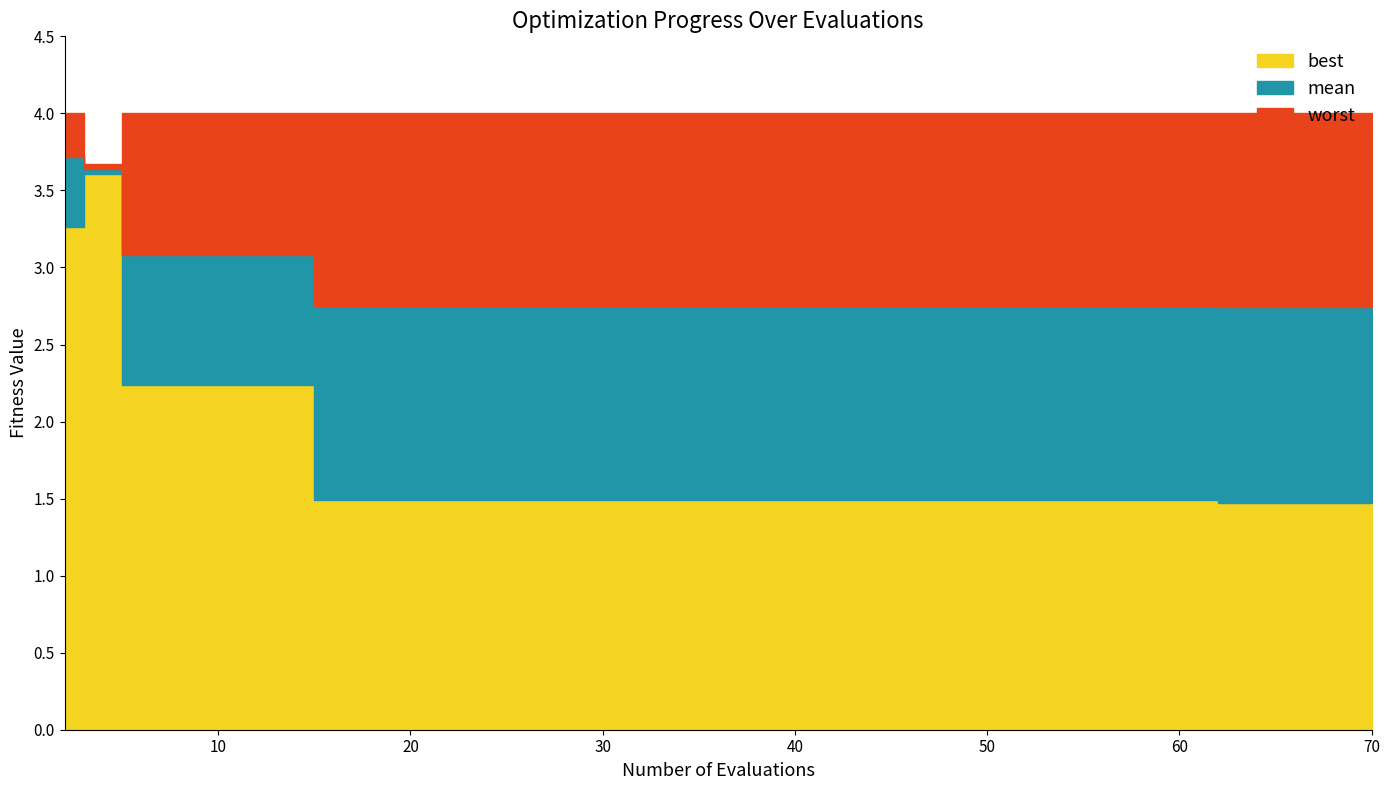

What are all the series names shown in the legend?

mean, best, worst